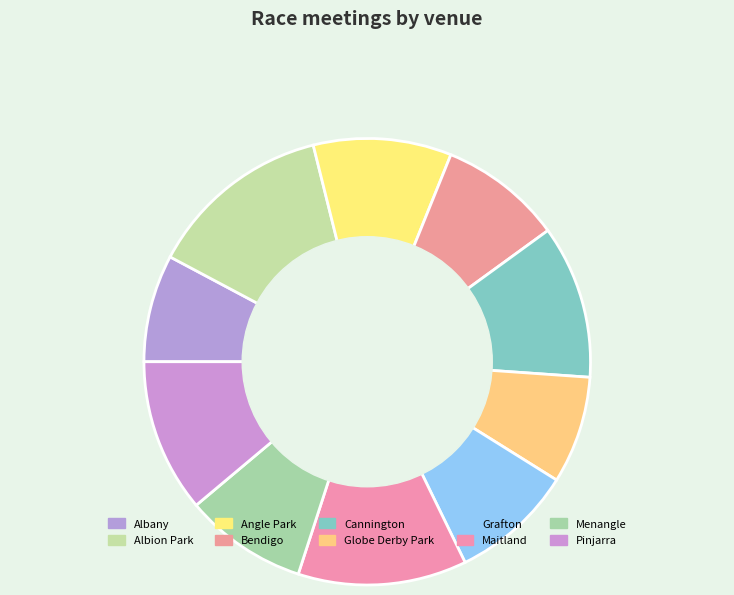

Is it true that Albion Park is 12% of the pie?

True